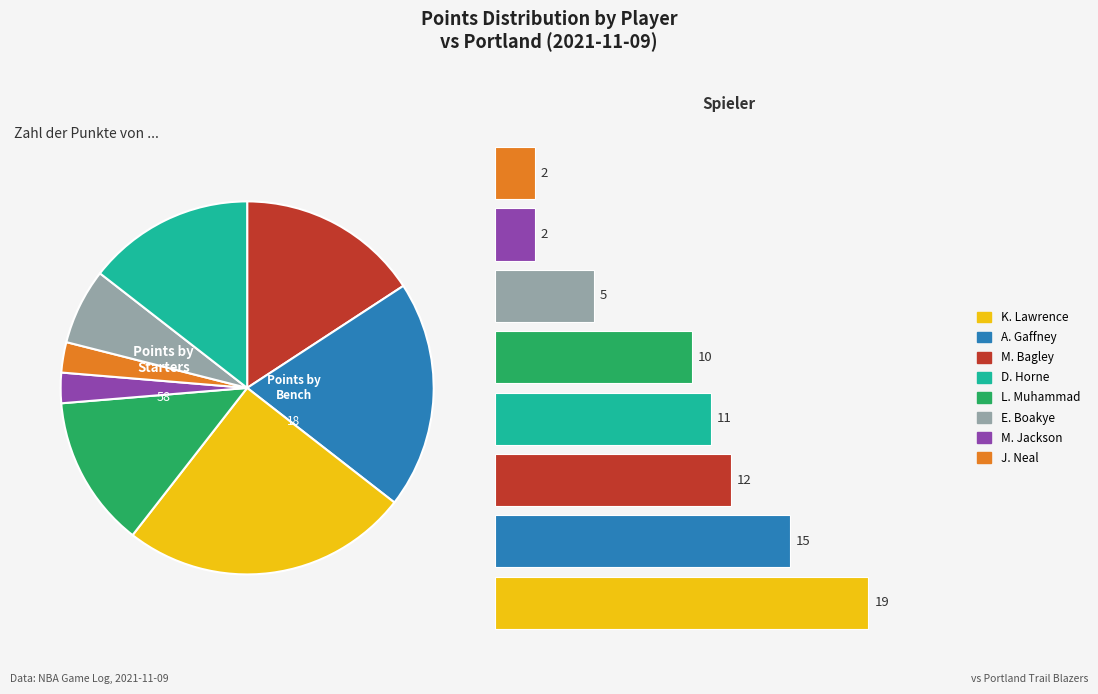

Which category has the biggest portion of the pie?

K. Lawrence